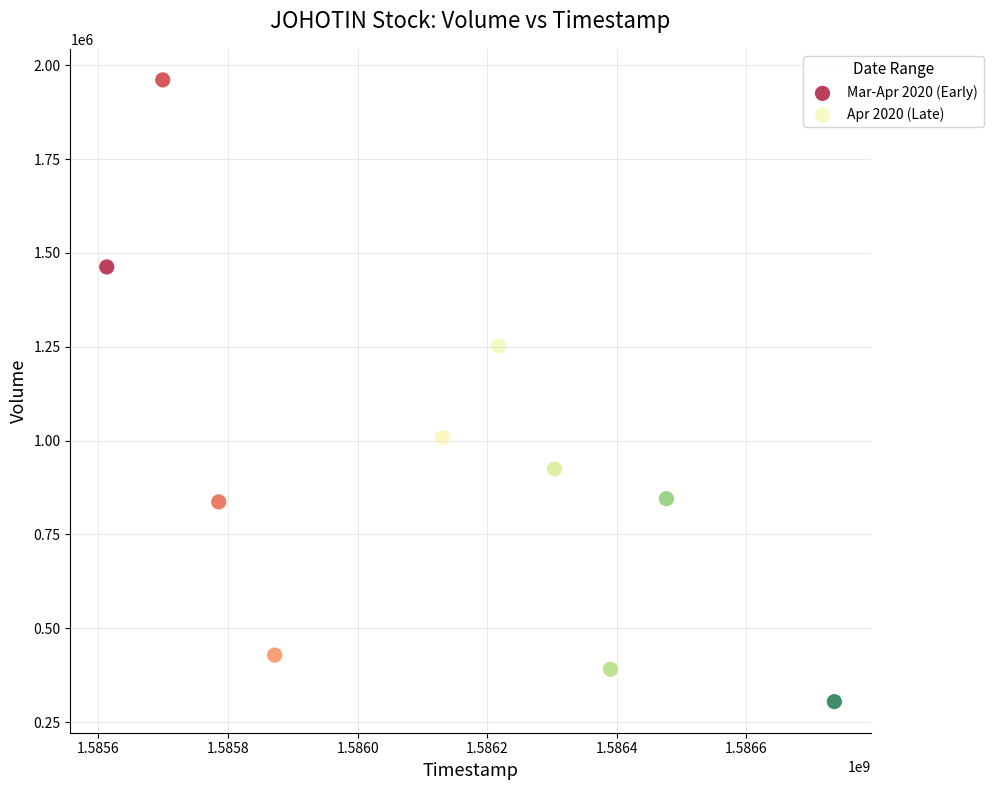

Which series reaches the minimum Y coordinate?

Apr 2020 (Late)